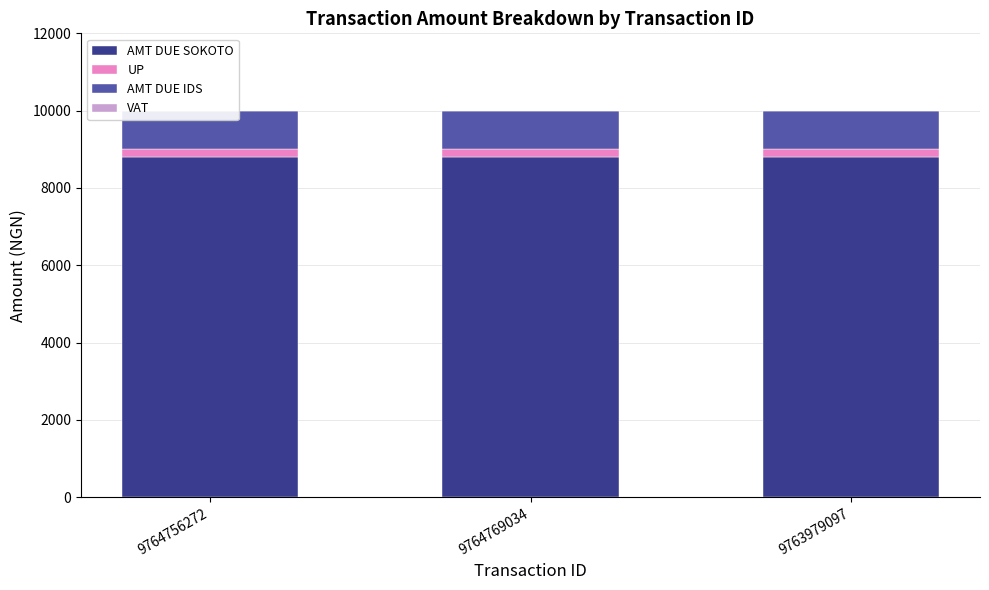

What are all the series names shown in the legend?

AMT DUE SOKOTO, UP, AMT DUE IDS, VAT